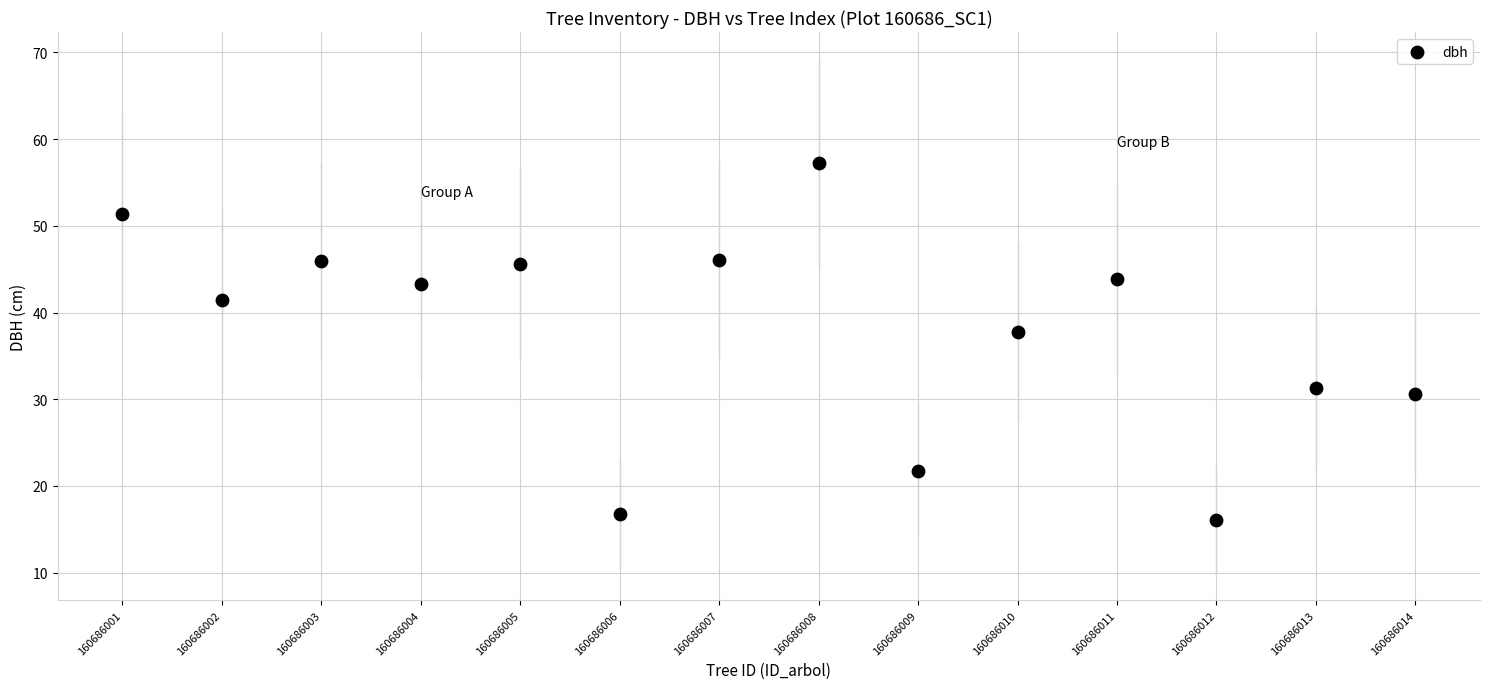

What is the range of Y values (max minus min)?

41.2